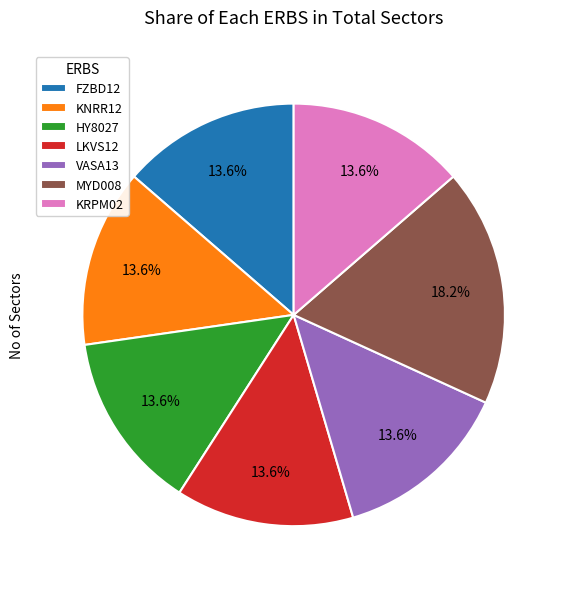

Does any single category account for the majority?

No